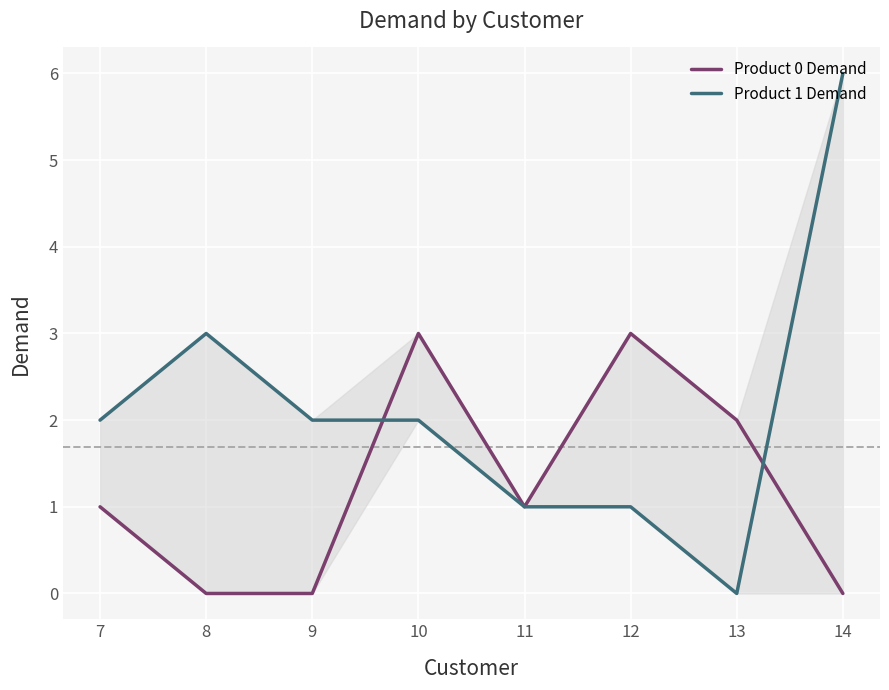

Reading left to right, extract all data points from this chart.

Product 0 Demand: 7=1	8=0	9=0	10=3	11=1	12=3	13=2	14=0
Product 1 Demand: 7=2	8=3	9=2	10=2	11=1	12=1	13=0	14=6